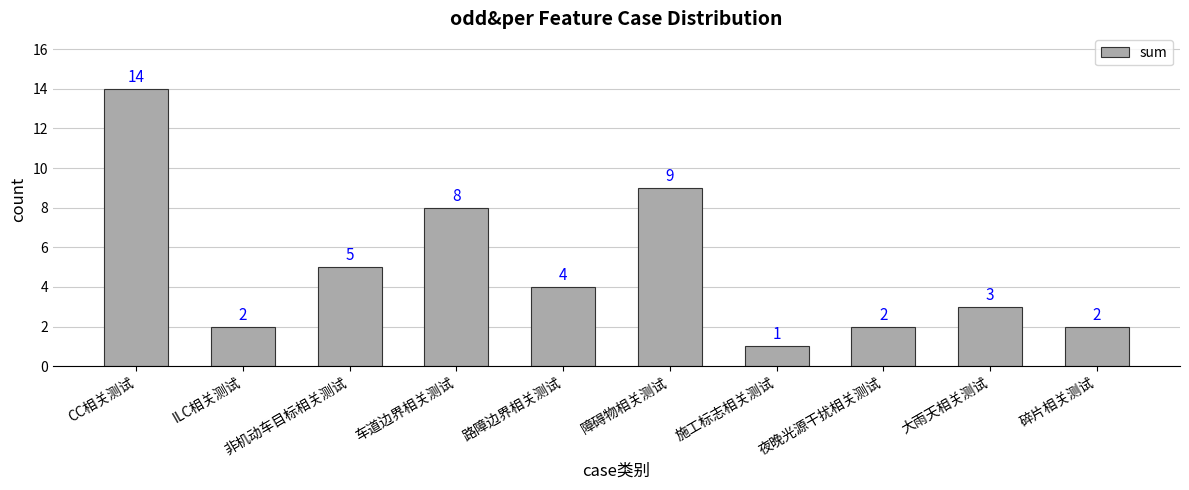

Approximately how many times larger is the value at 大雨天相关测试 compared to 碎片相关测试?

1.5